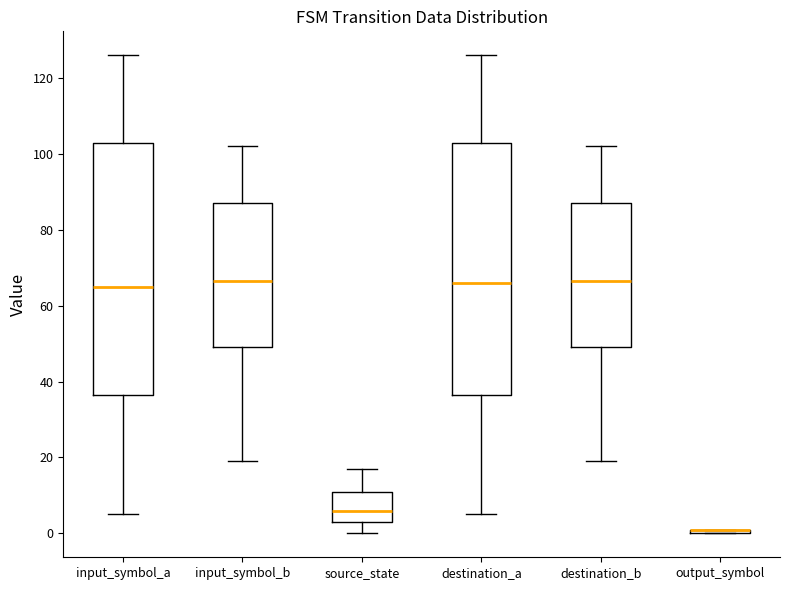

Where does the median line of the box for input_symbol_b sit on the y-axis? The values are not printed on the chart, so give them approximately, as read against the axis.

66